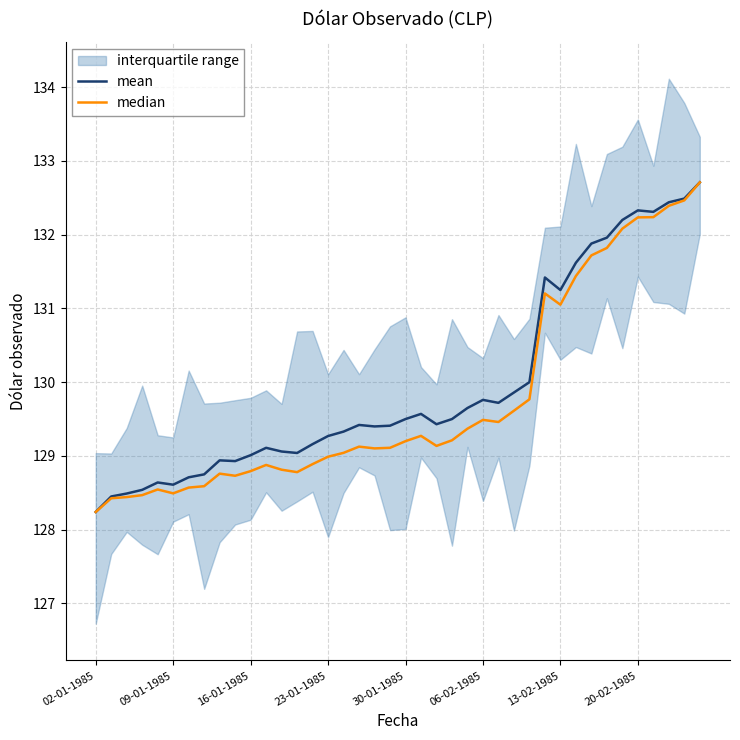

Where is the first local maximum for median?

30-01-1985